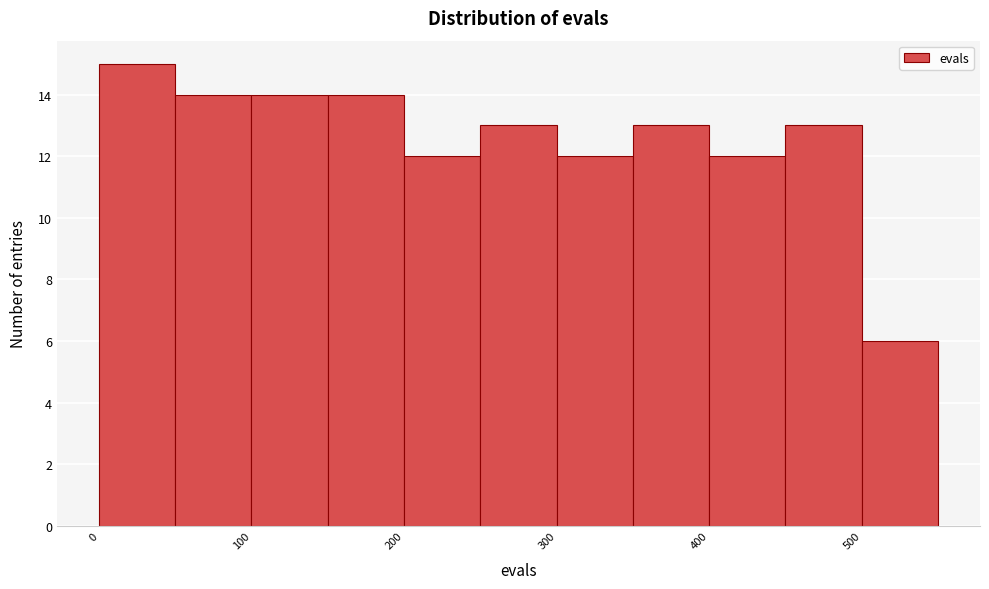

Reading left to right, list every bar in this chart as the range it spans on the x-axis followed by its height. The values are not printed on the chart, so give them approximately, as read against the axis.

0 to 50: 15
50 to 100: 14
100 to 150: 14
150 to 200: 14
200 to 250: 12
250 to 300: 13
300 to 350: 12
350 to 400: 13
400 to 450: 12
450 to 500: 13
500 to 550: 6